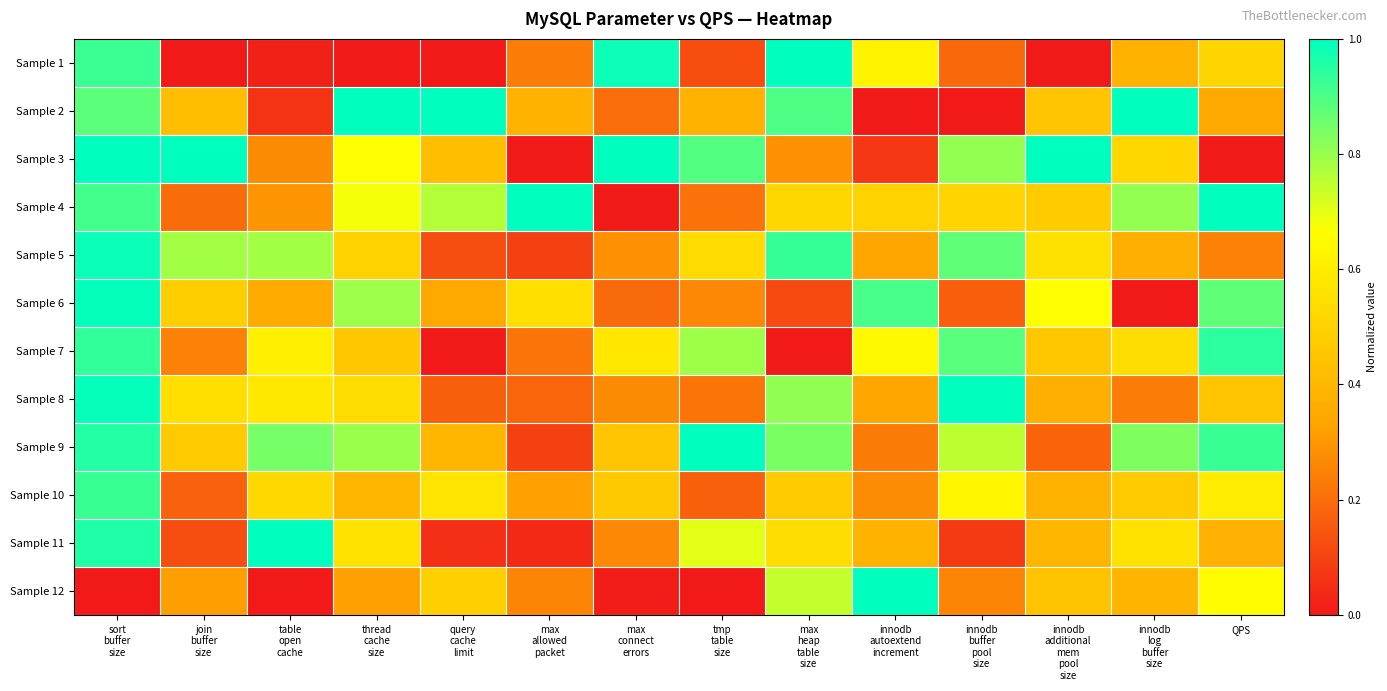

At innodb additional mem pool size, list the series in order from largest to smallest.

Sample 3, Sample 6, Sample 5, Sample 4, Sample 7, Sample 2, Sample 12, Sample 11, Sample 10, Sample 8, Sample 9, Sample 1